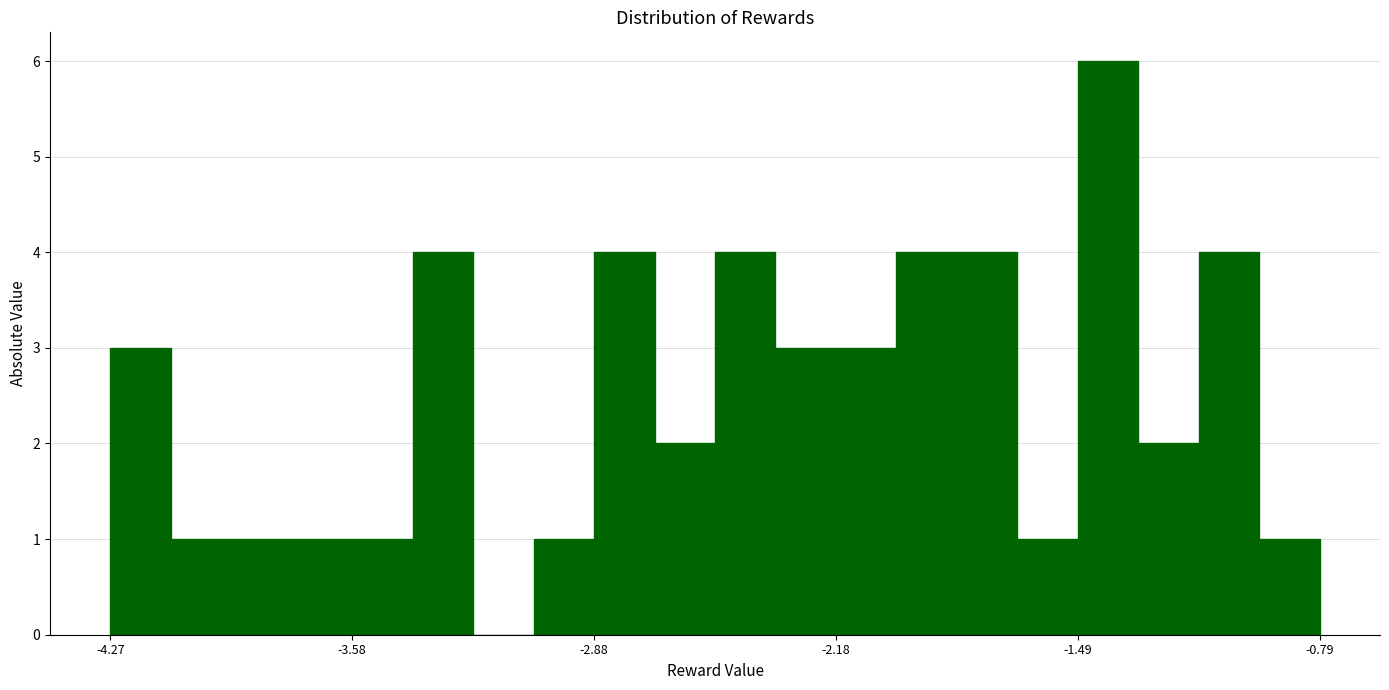

Read against the x-axis, roughly where is the centre of the tallest bar?

-1.4